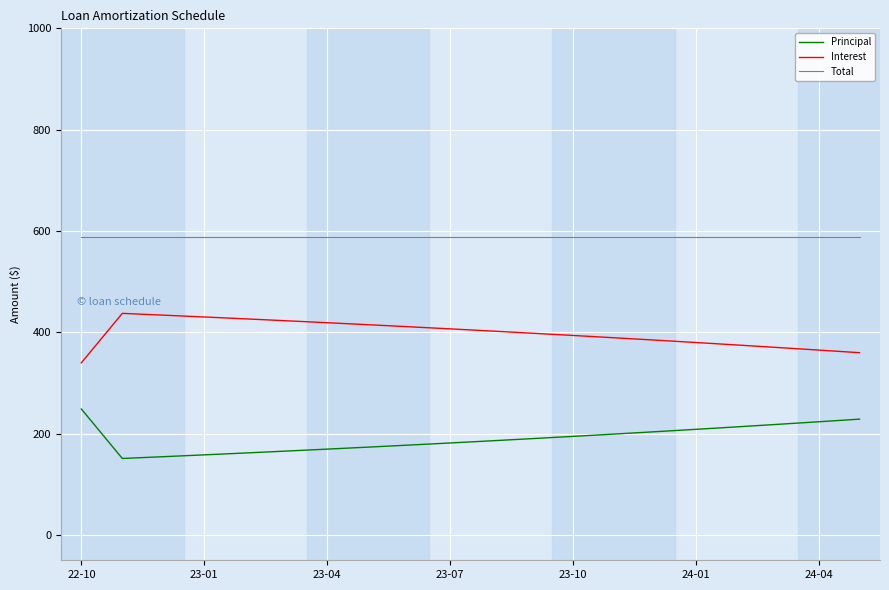

Which series has the largest total across all categories?

Total